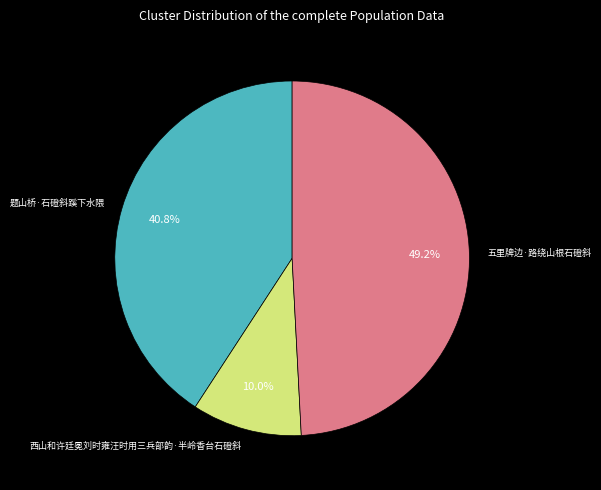

Which has a higher value, 西山和许廷冕刘时雍汪时用三兵部韵·半岭香台石磴斜 or 五里牌边·路绕山根石磴斜?

五里牌边·路绕山根石磴斜